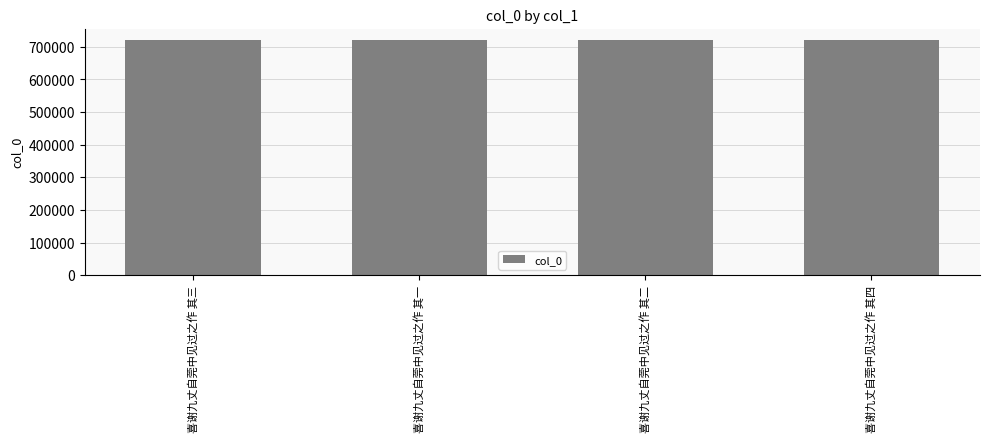

How many bars are there in total?

4